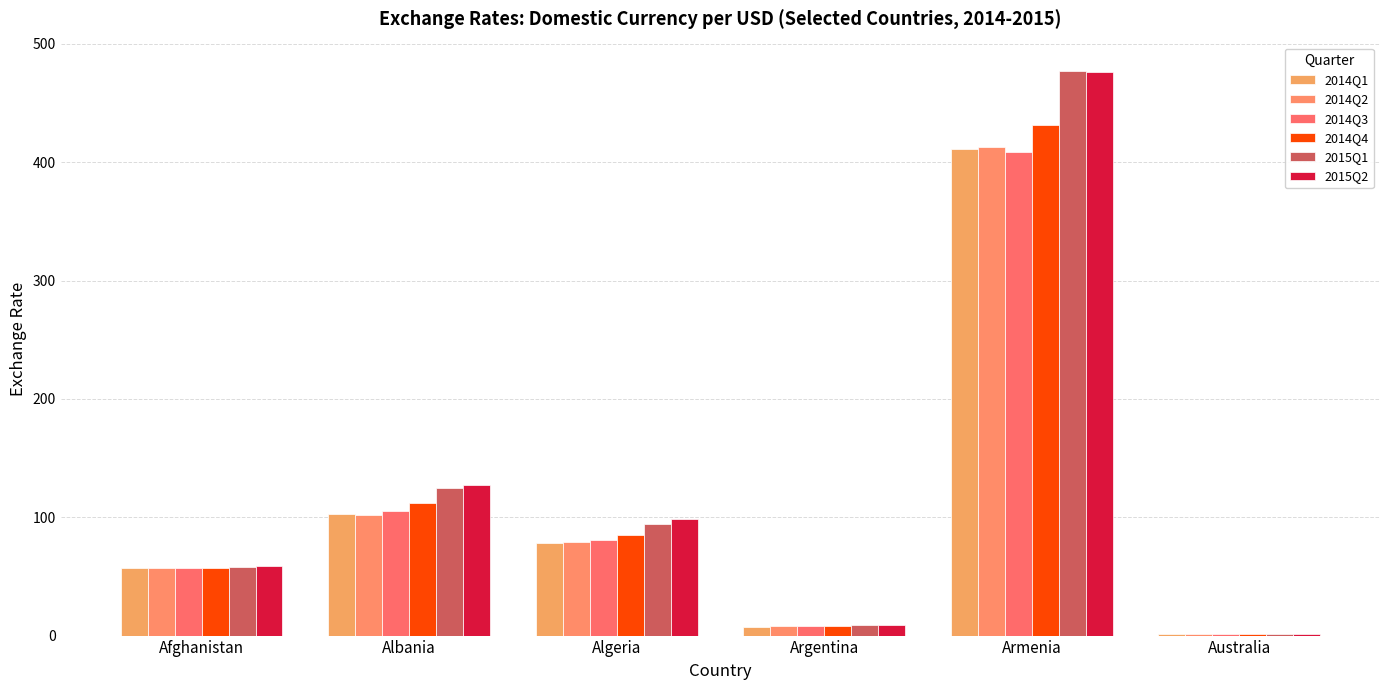

Which category has the lowest value in the 2014Q3 series?

Australia